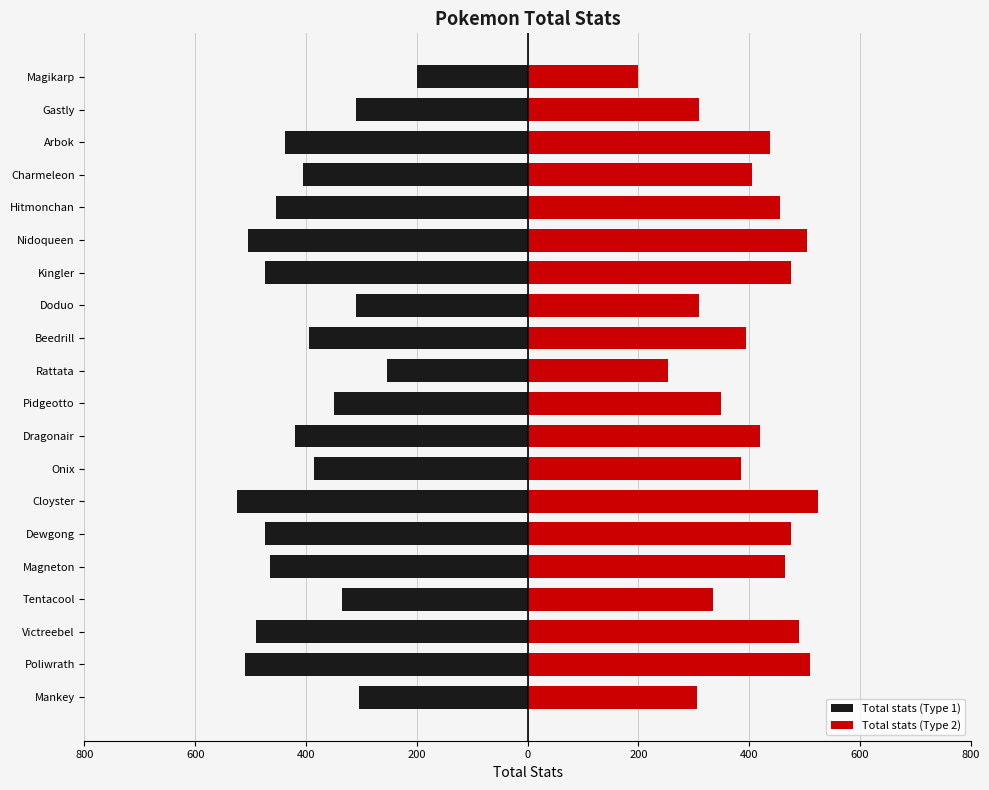

The Total stats (Type 1) series shows -476 at Pidgeotto. True or false?

False